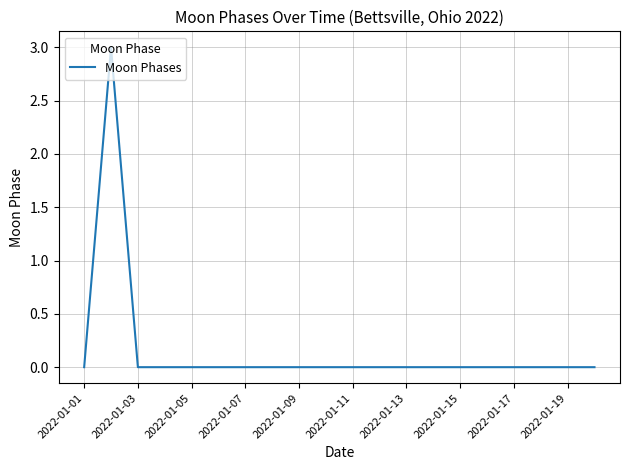

What is the difference between the maximum and minimum values?

3